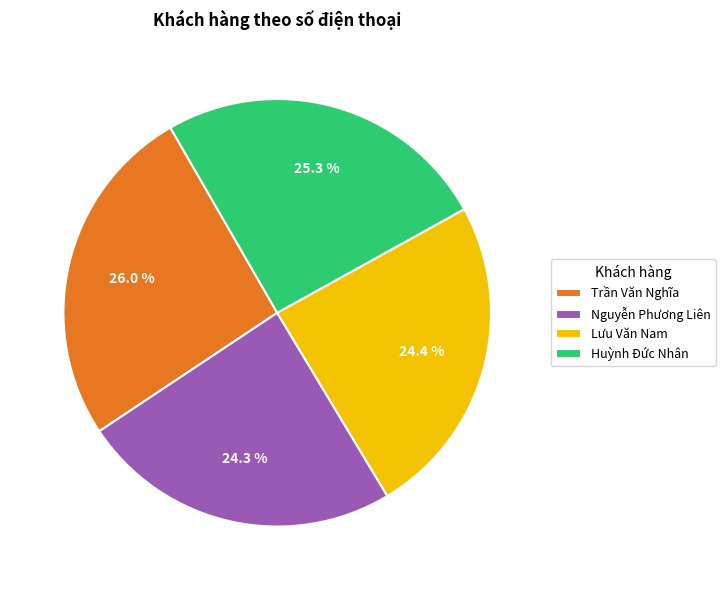

To the nearest percent, what is the difference between the largest and smallest slice percentages?

2%